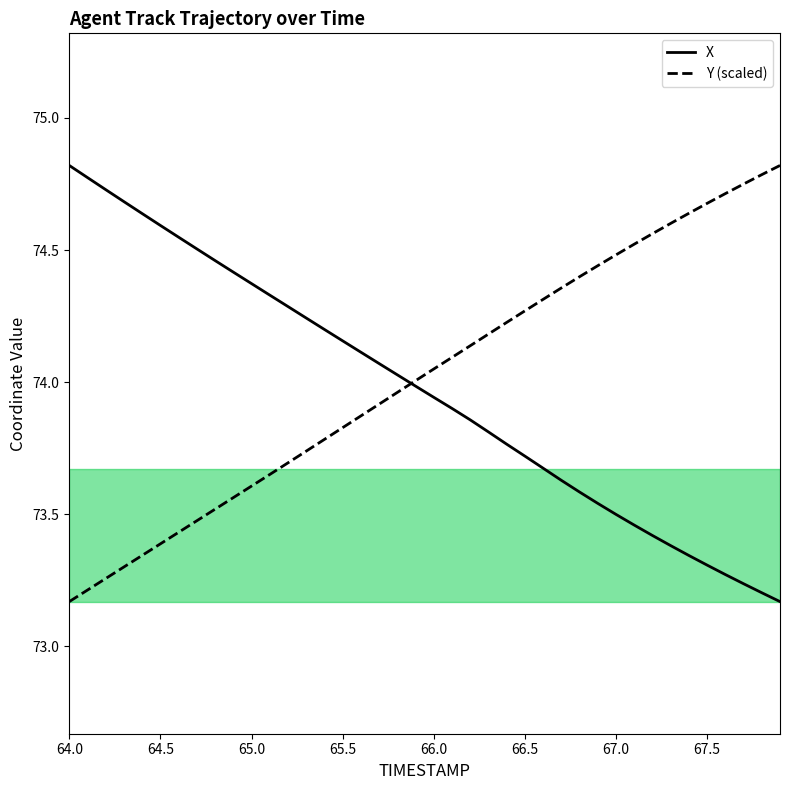

Count the number of data series in this chart.

2